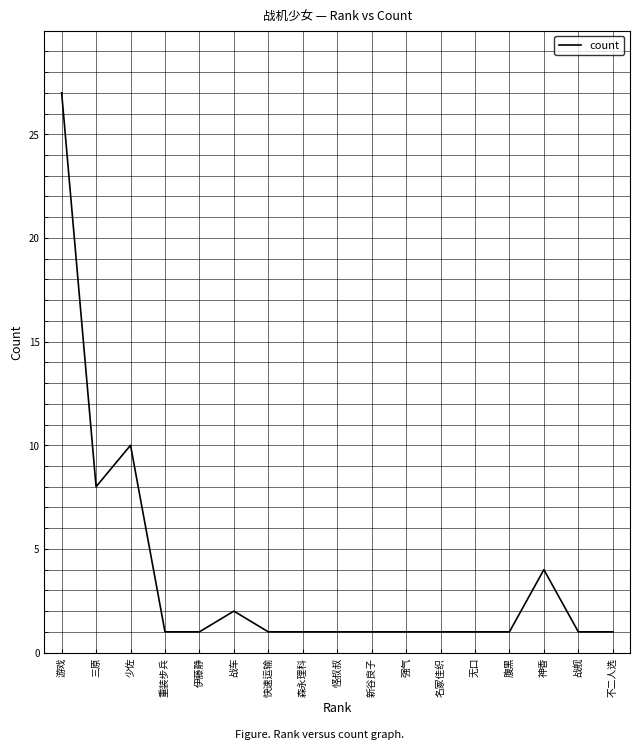

Which has a higher value, 新谷良子 or 少佐?

少佐